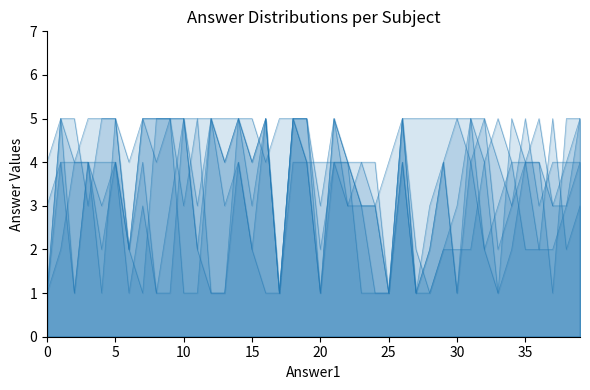

What is the difference between the highest and lowest values at 34?

3